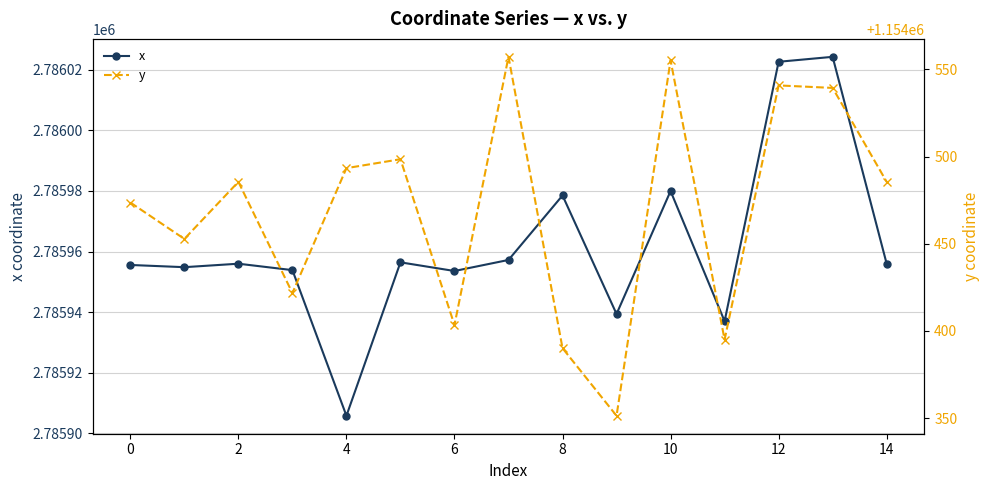

At how many categories does at least one series exceed 2467277?

15